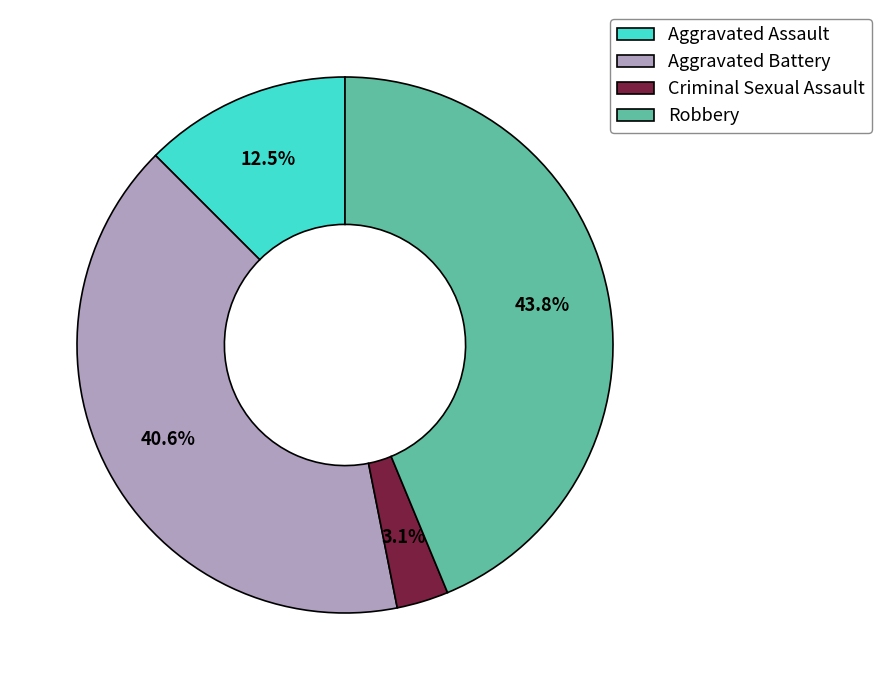

How many slices are in this pie chart?

4